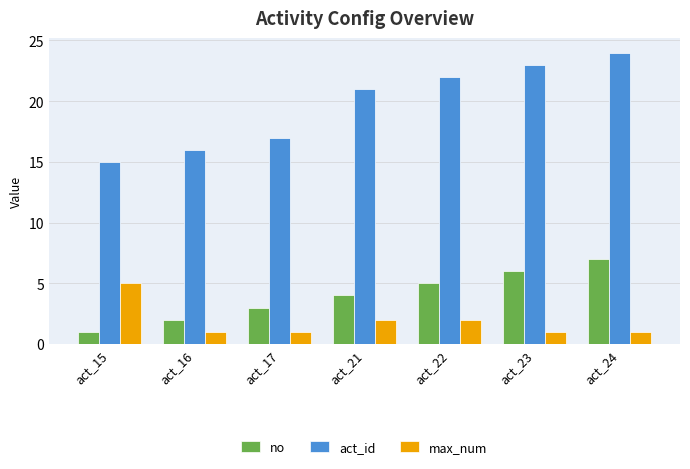

Reading left to right, extract all data points from this chart.

no: 1	2	3	4	5	6	7
act_id: 15	16	17	21	22	23	24
max_num: 5	1	1	2	2	1	1